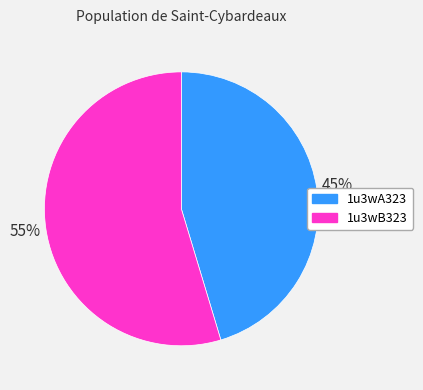

Is it true that 1u3wA323 is 45% of the pie?

True